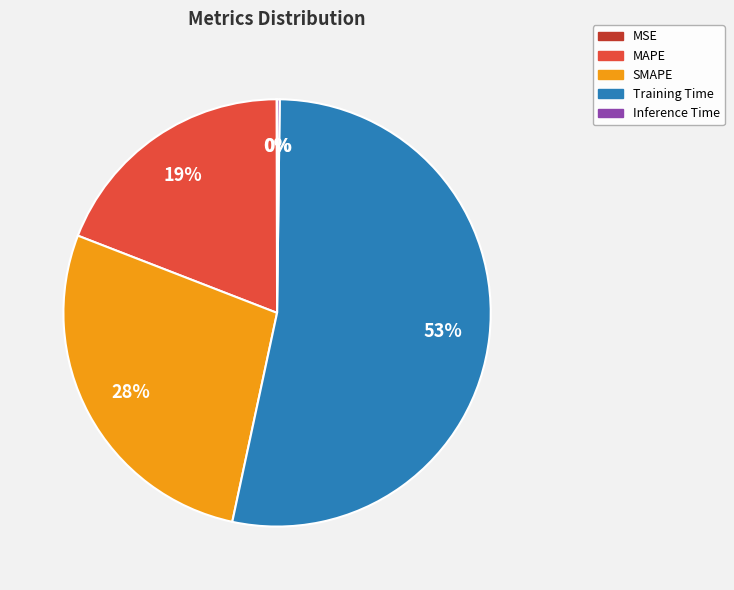

What is the largest slice in the pie chart?

Training Time